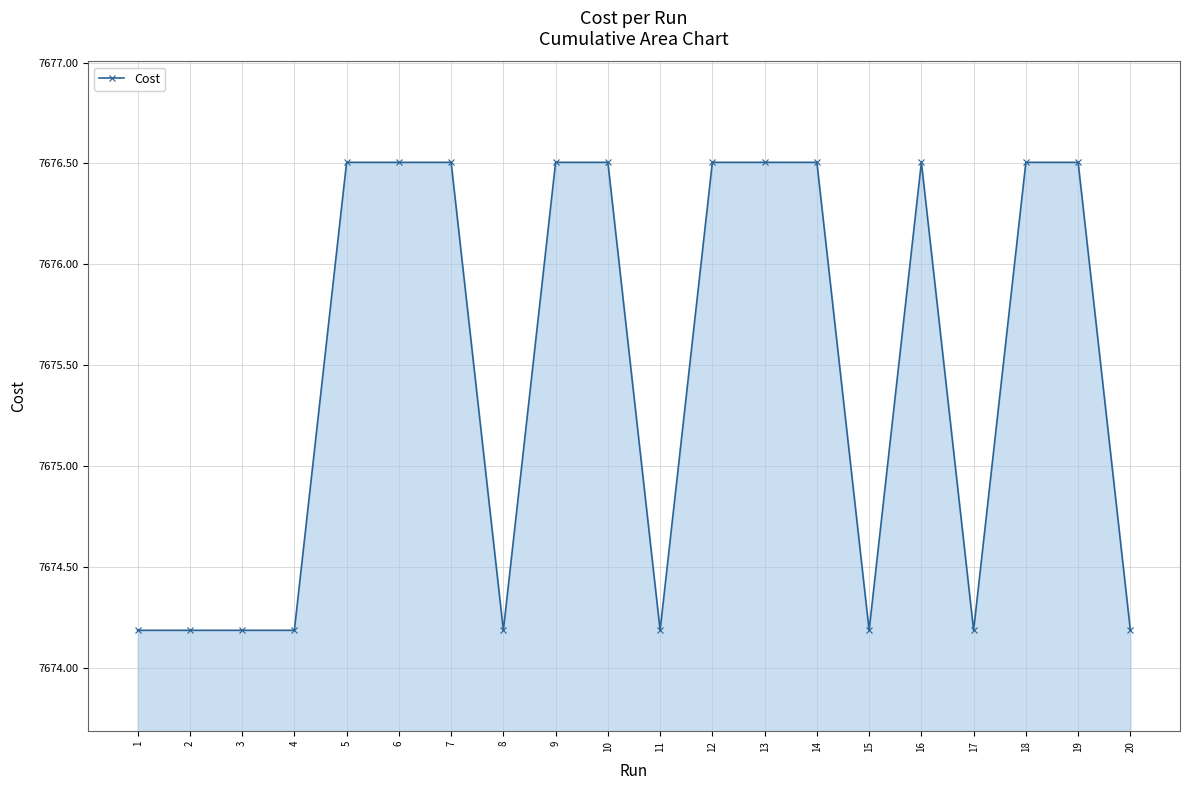

What is the change in value from 5 to 8?

-2.3